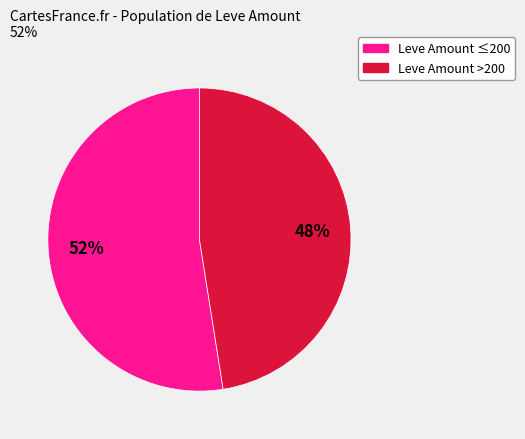

Does any single category account for the majority?

Yes